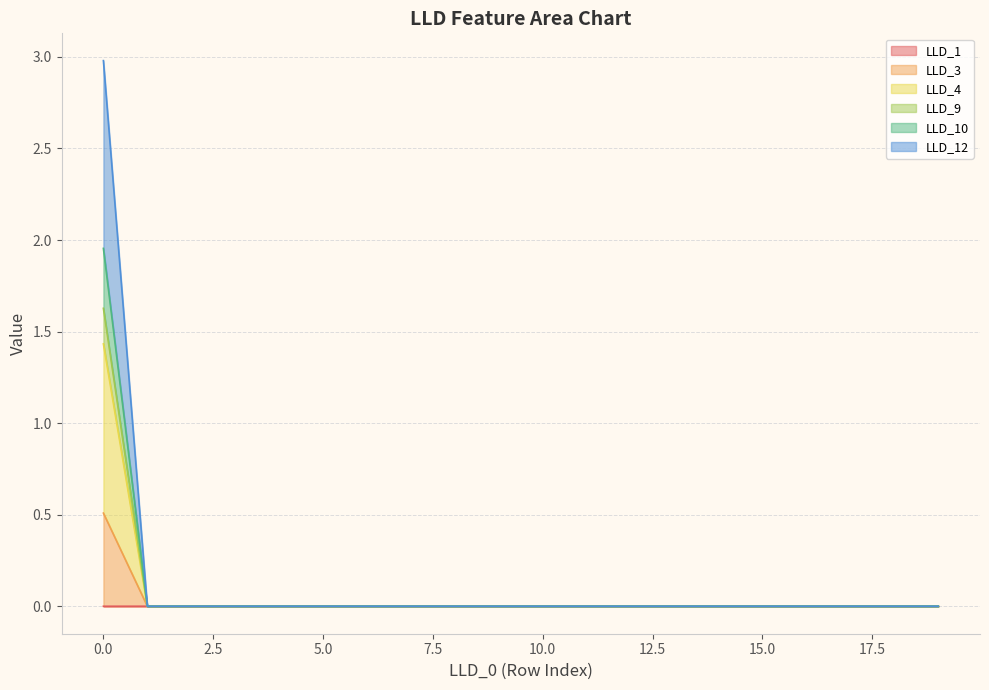

Does the chart have visible grid lines?

Yes